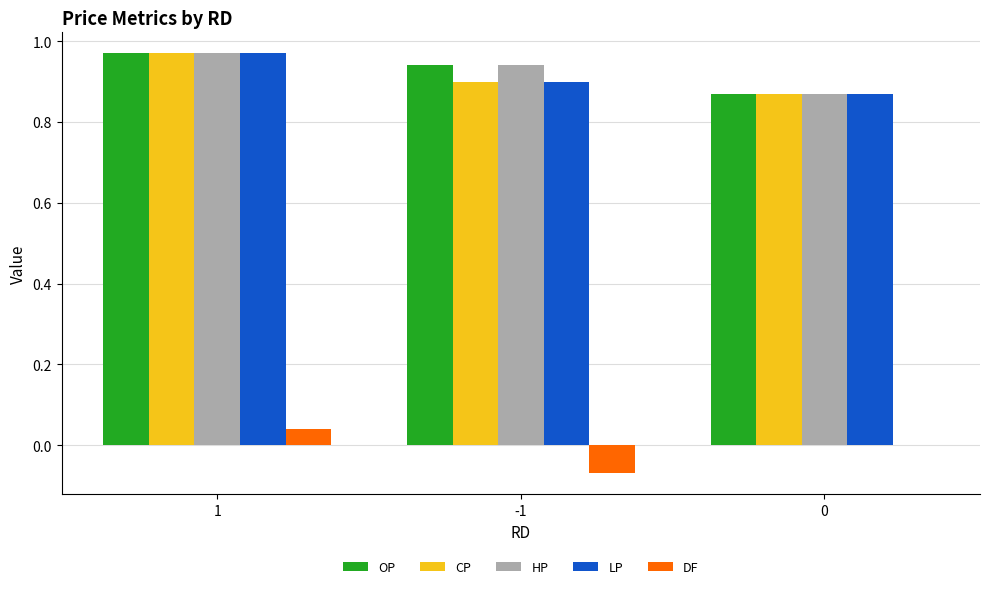

True or false: CP has a value of 1.3 at 0.

False